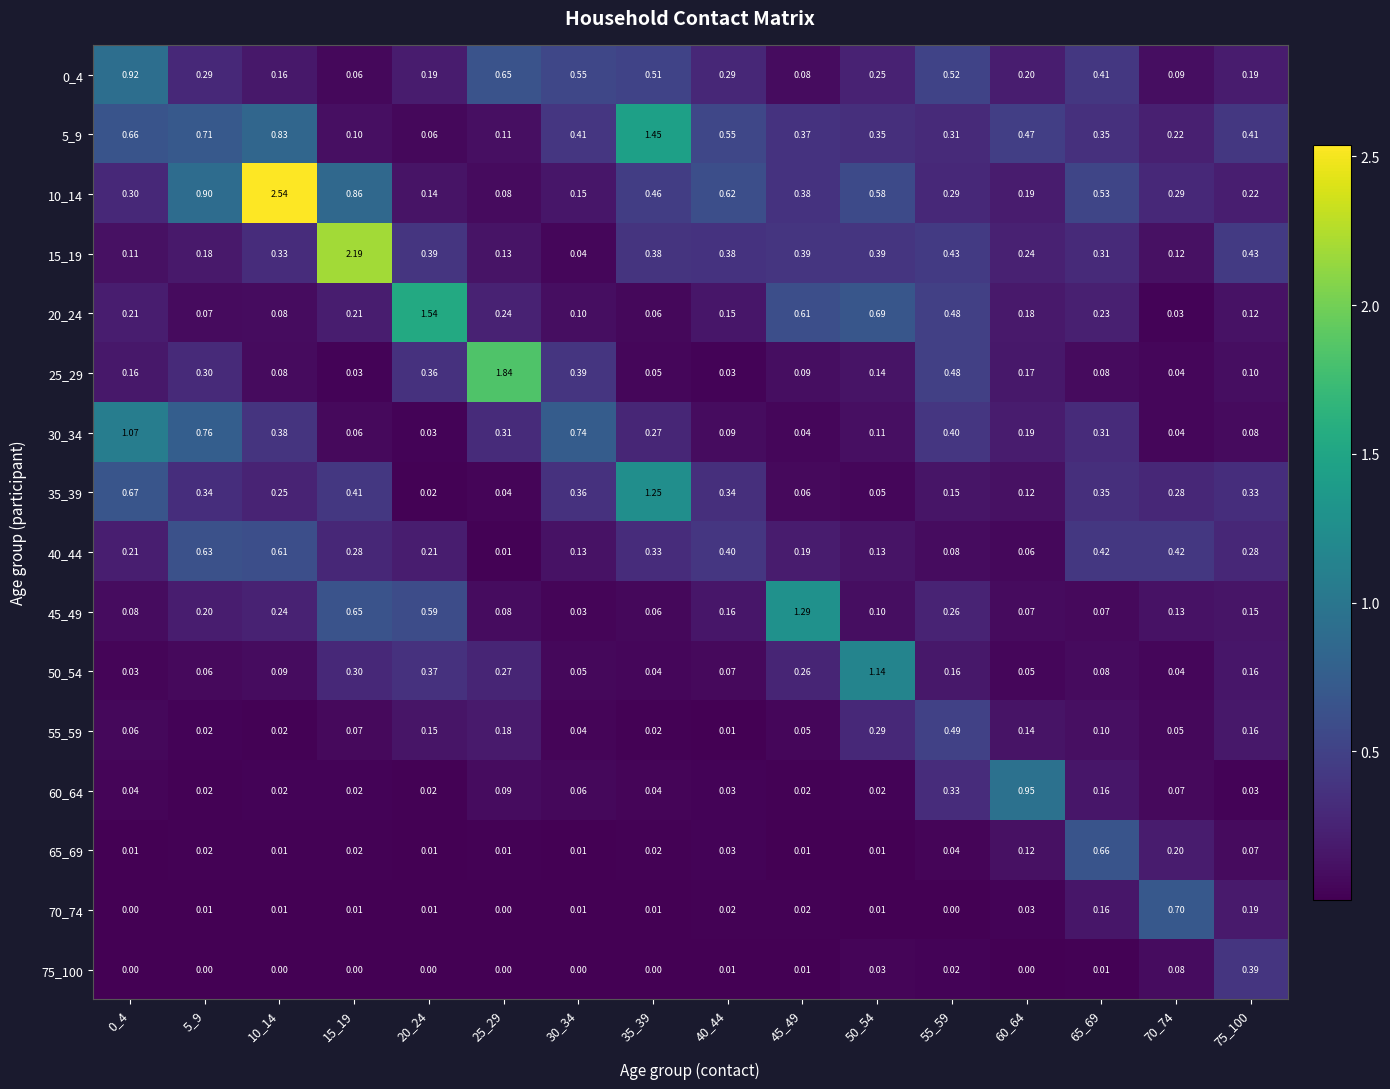

Is the value of 40_44 at 75_100 greater than the value of 5_9 at 5_9?

No